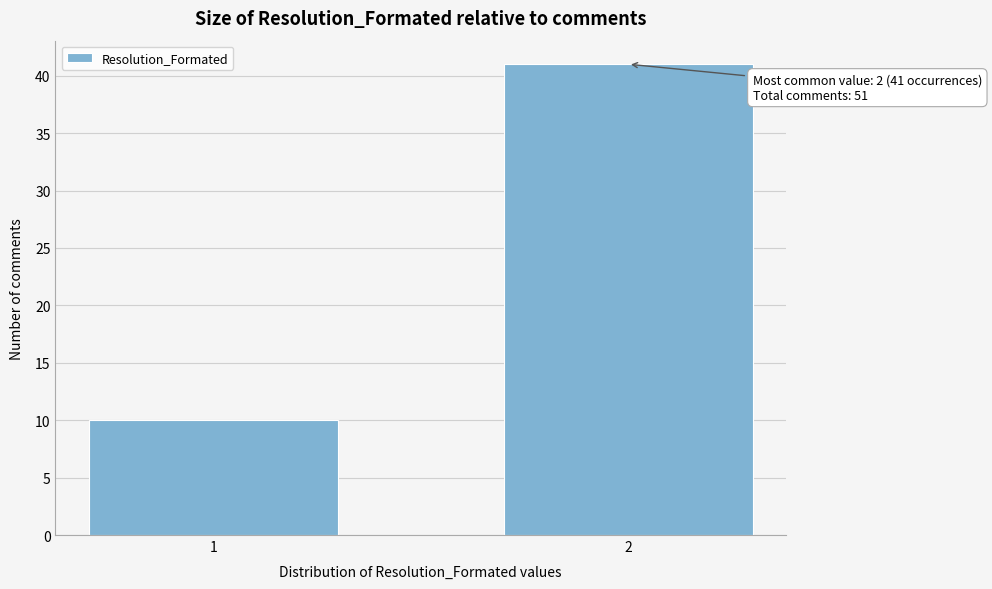

Reading right to left, extract all data points from this chart.

41	10